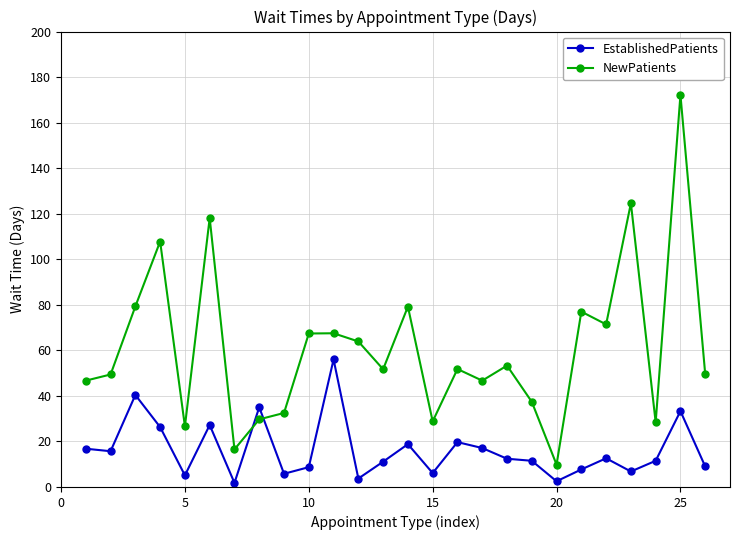

True or false: EstablishedPatients has more than 1 points higher than both neighbors.

True